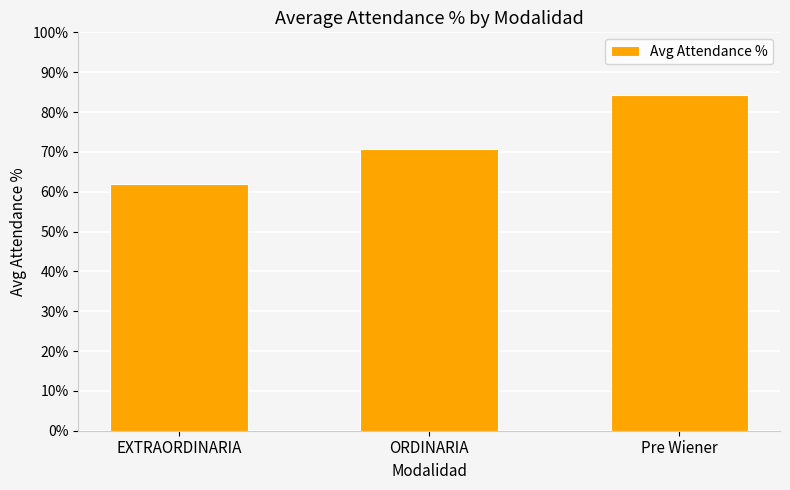

Does the chart contain any negative values?

No